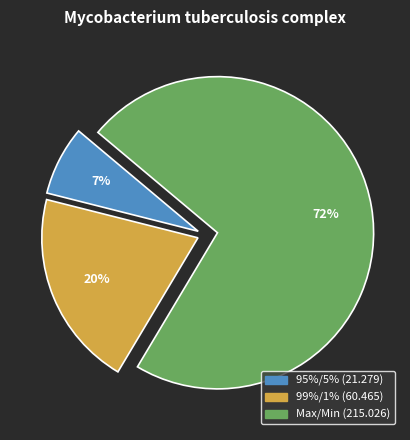

To the nearest percent, what is the average slice percentage?

33%